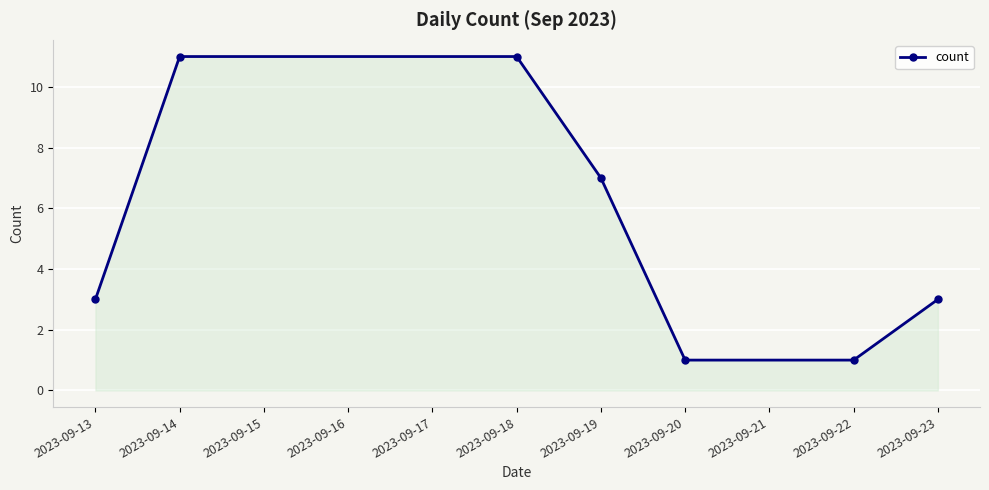

How many values are between 1 and 11?

7